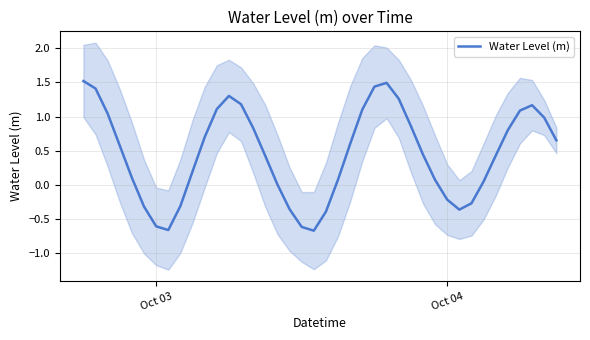

How many points are lower than both their immediate neighbors (excluding endpoints)?

3